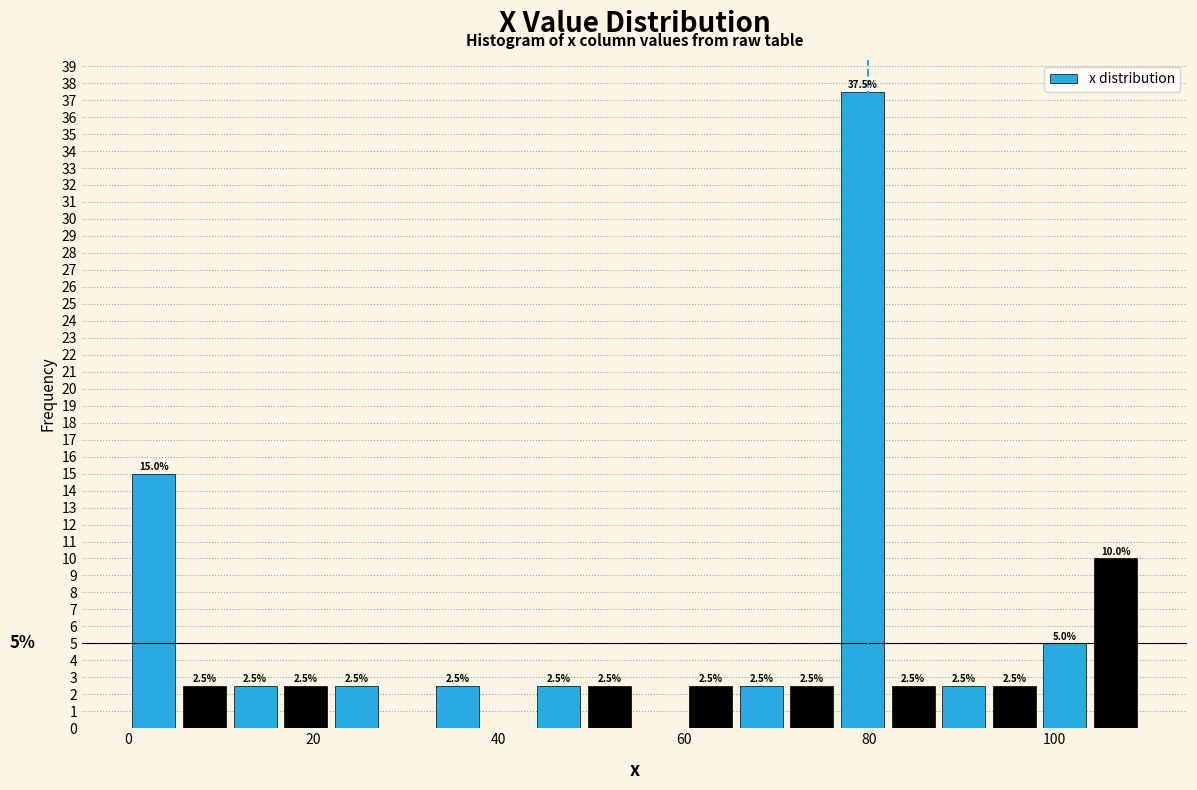

Around what value on the x-axis is the tallest bar? Give the approximate position of its centre, as read against the axis.

80